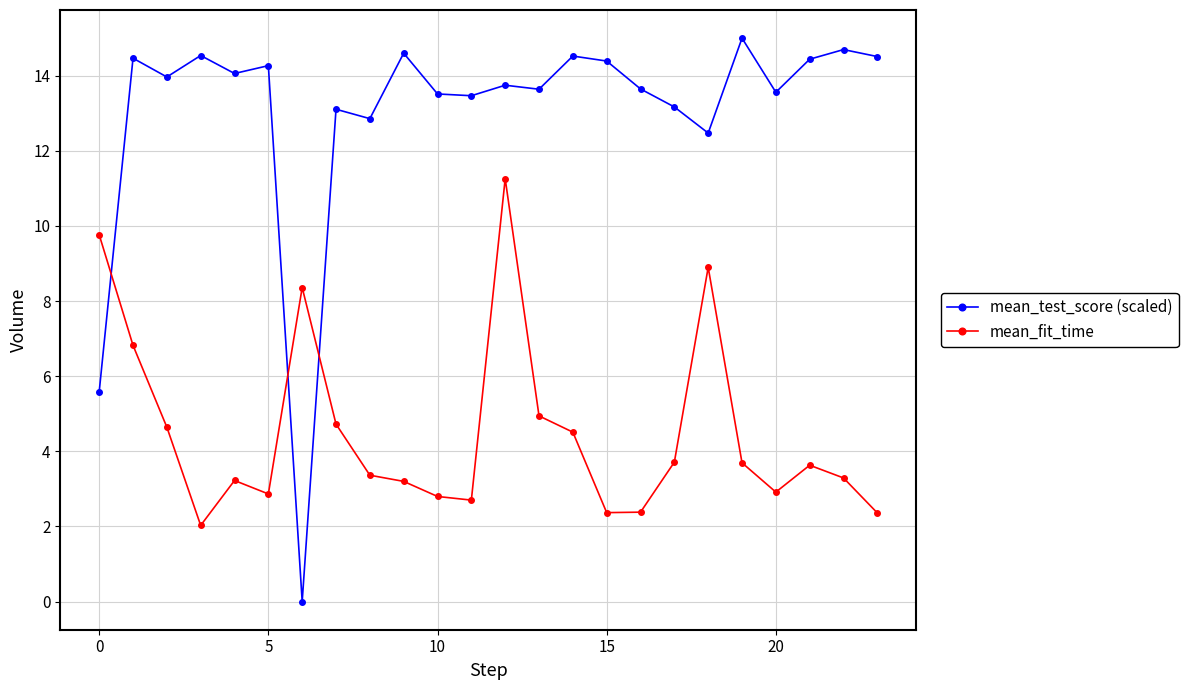

How many data points in mean_test_score (scaled) are less than 13?

4